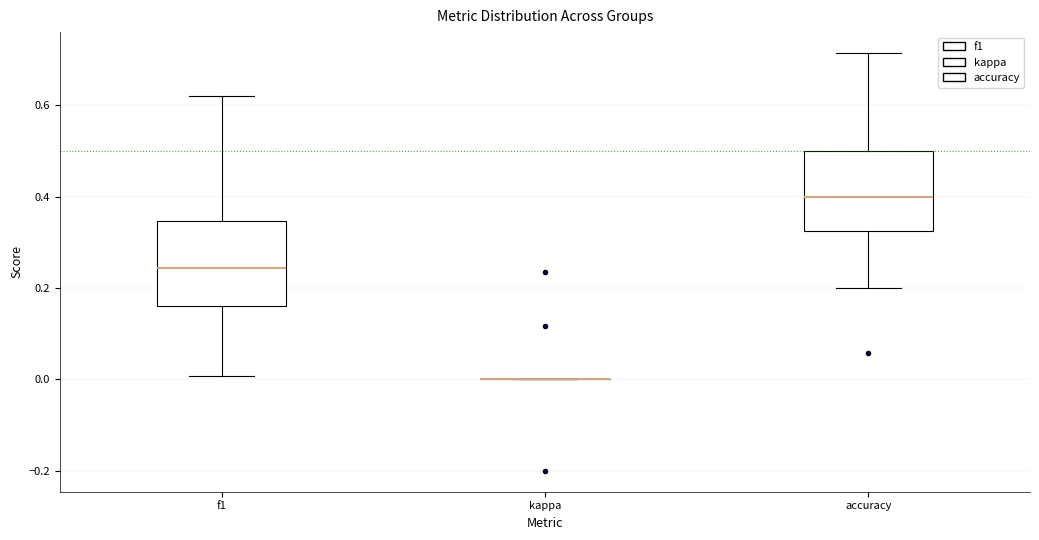

Reading left to right, transcribe this box plot: for each box, give where its median line is, the range the box spans, and where its two whiskers end, as read against the y-axis. The values are not printed on the chart, so give them approximately, as read against the axis.

f1: median 0.24, box 0.16 to 0.34, whiskers 0.00 to 0.62
kappa: box collapsed to a line at 0.00, whiskers 0.00 to 0.00
accuracy: median 0.40, box 0.32 to 0.50, whiskers 0.20 to 0.72